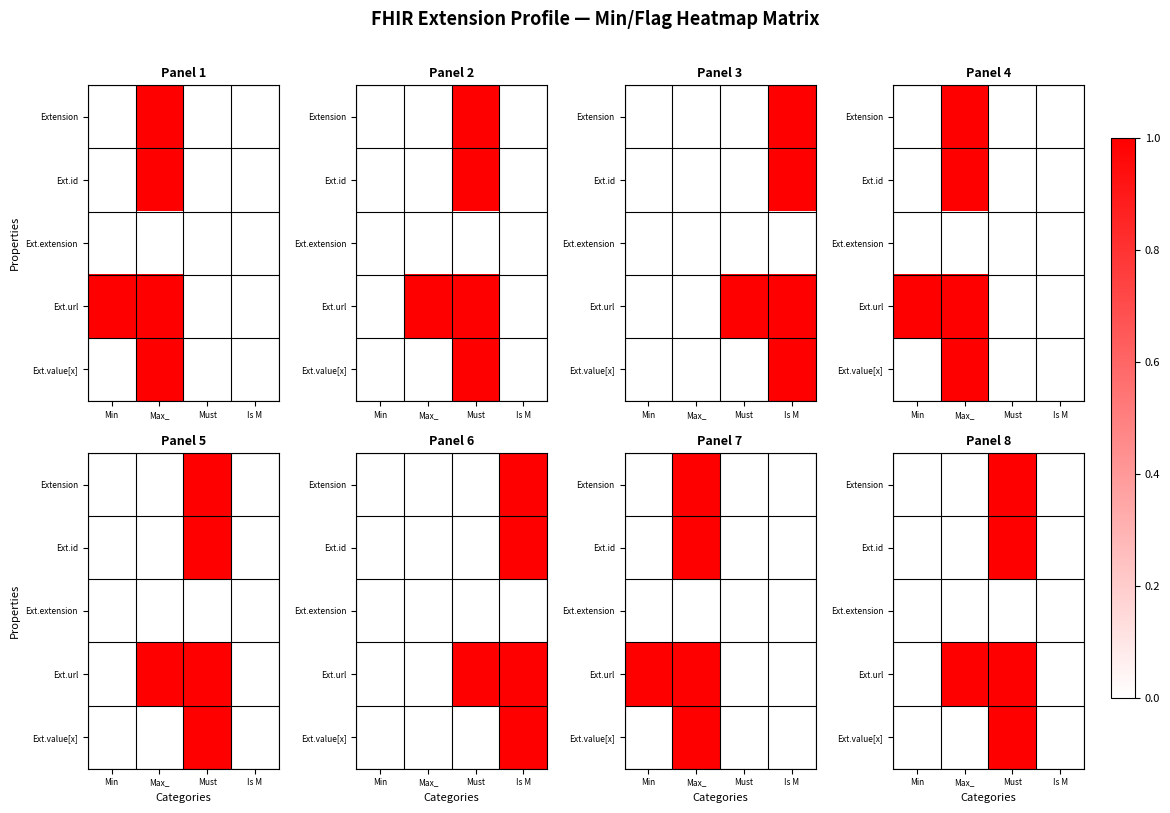

Count the number of categories in the chart.

4